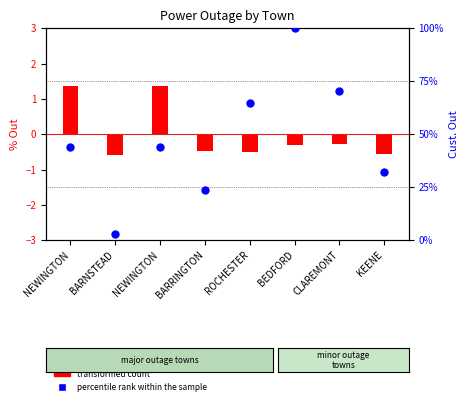

What is the total value across all series at NEWINGTON?

45.5